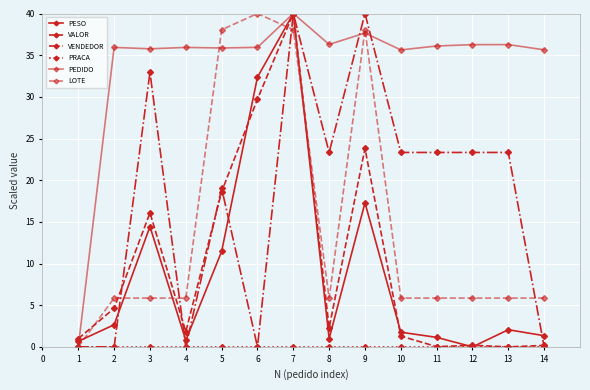

What is the average value of the PESO series?

9.1